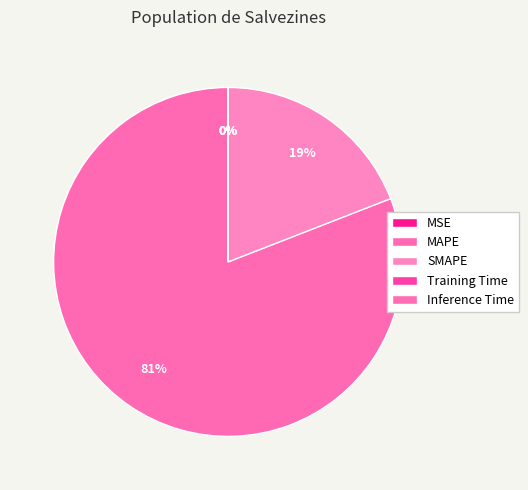

Is it true that SMAPE is 34% of the pie?

False